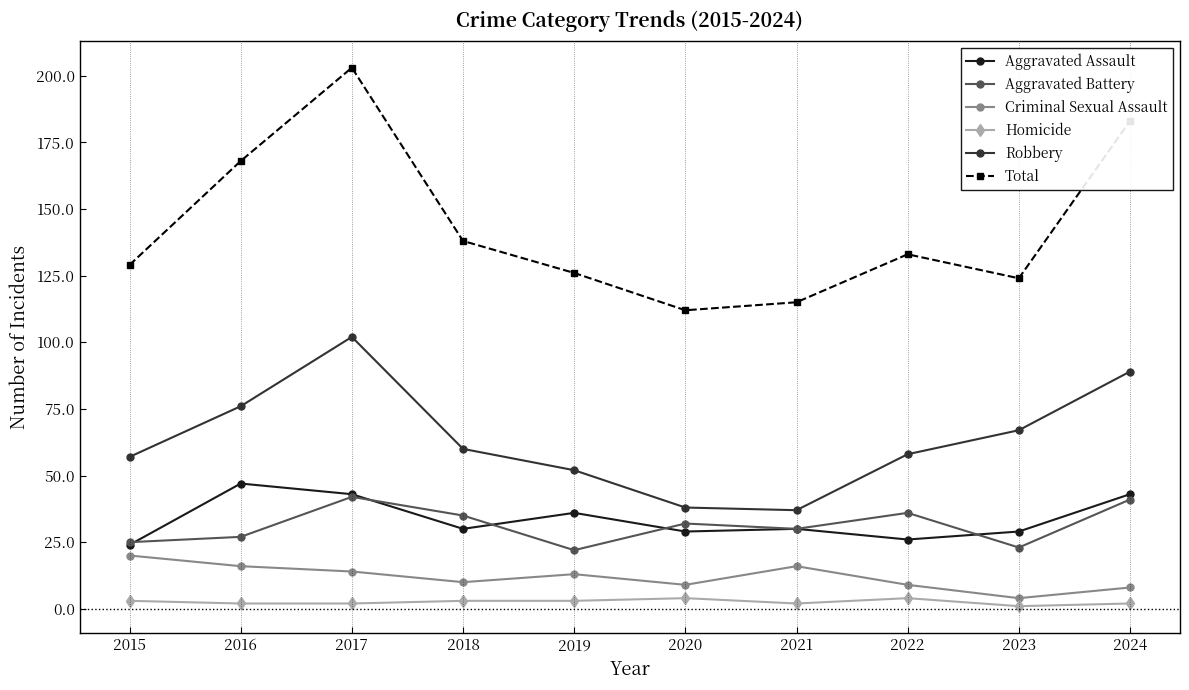

What is the value of the Total point at the 5th from the left?

126